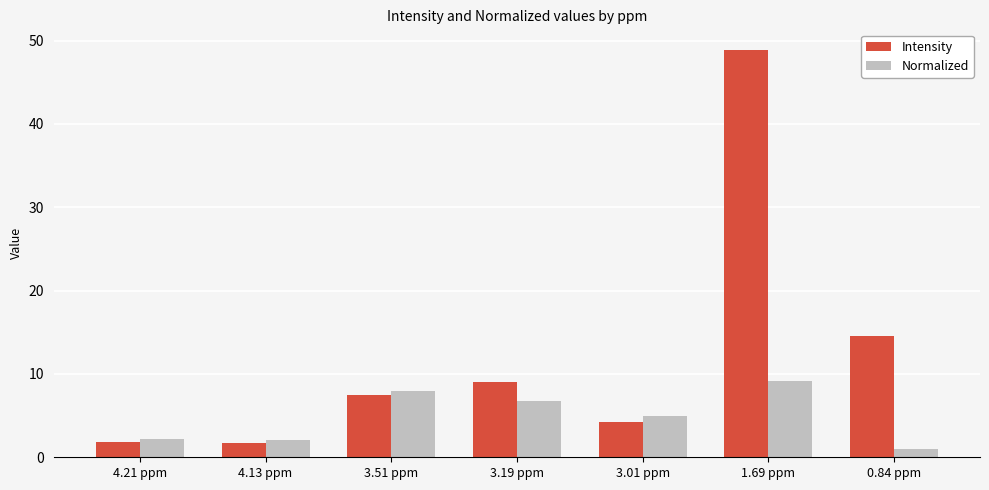

At which label is Intensity closest to 25?

0.84 ppm